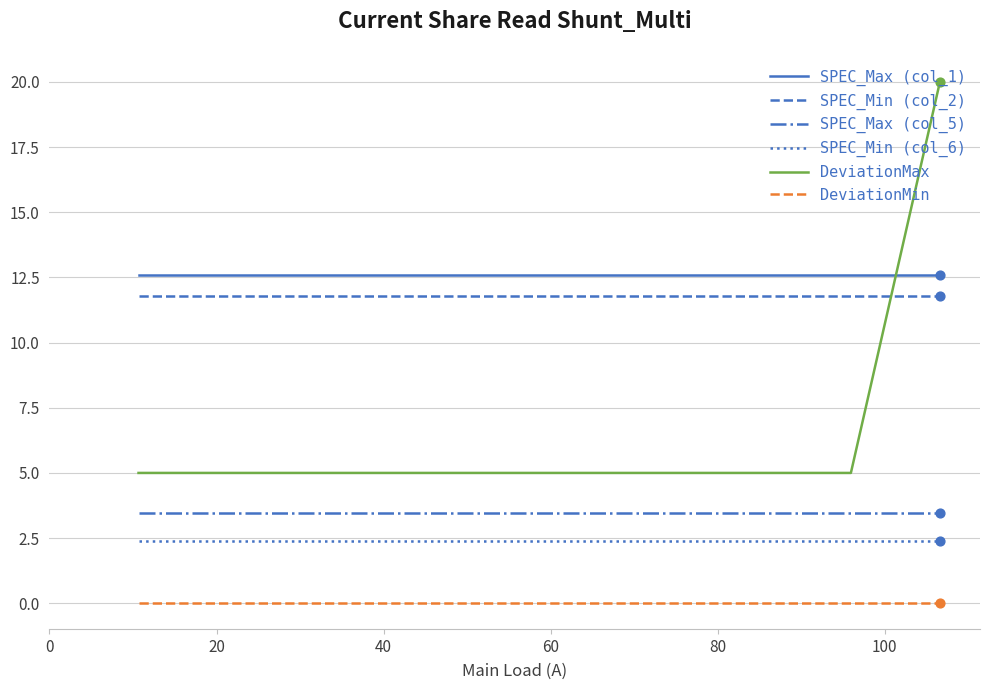

Which series has the widest spread of values?

DeviationMax